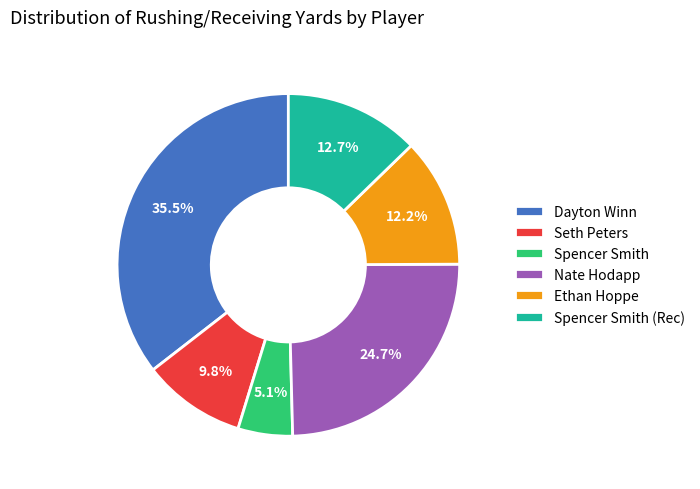

Which slice is the largest?

Dayton Winn